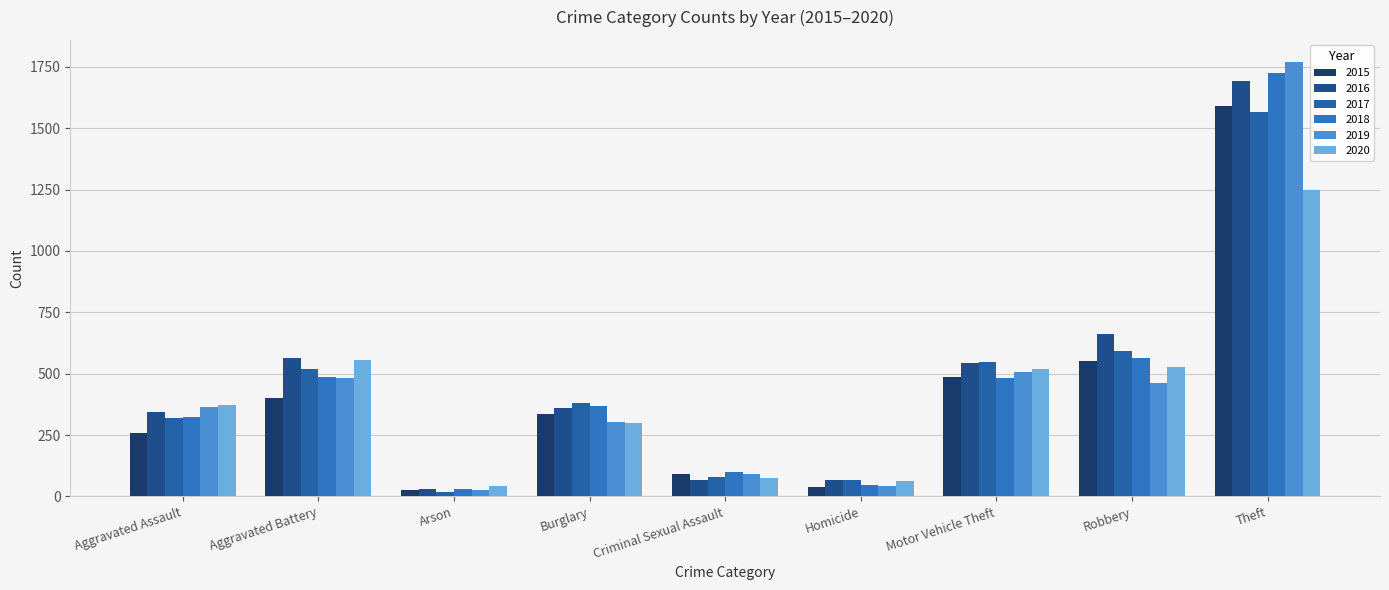

List the labels in order of 2020 value, smallest first.

Arson, Homicide, Criminal Sexual Assault, Burglary, Aggravated Assault, Motor Vehicle Theft, Robbery, Aggravated Battery, Theft